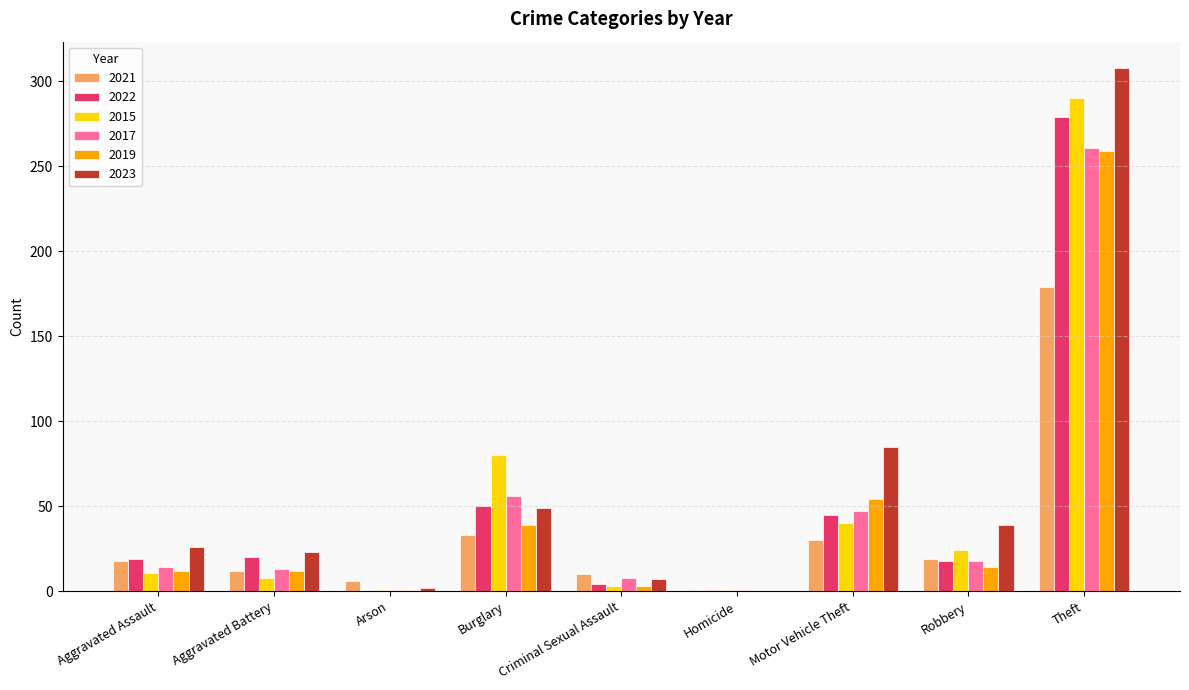

At which category is the sum across all series the highest?

Theft